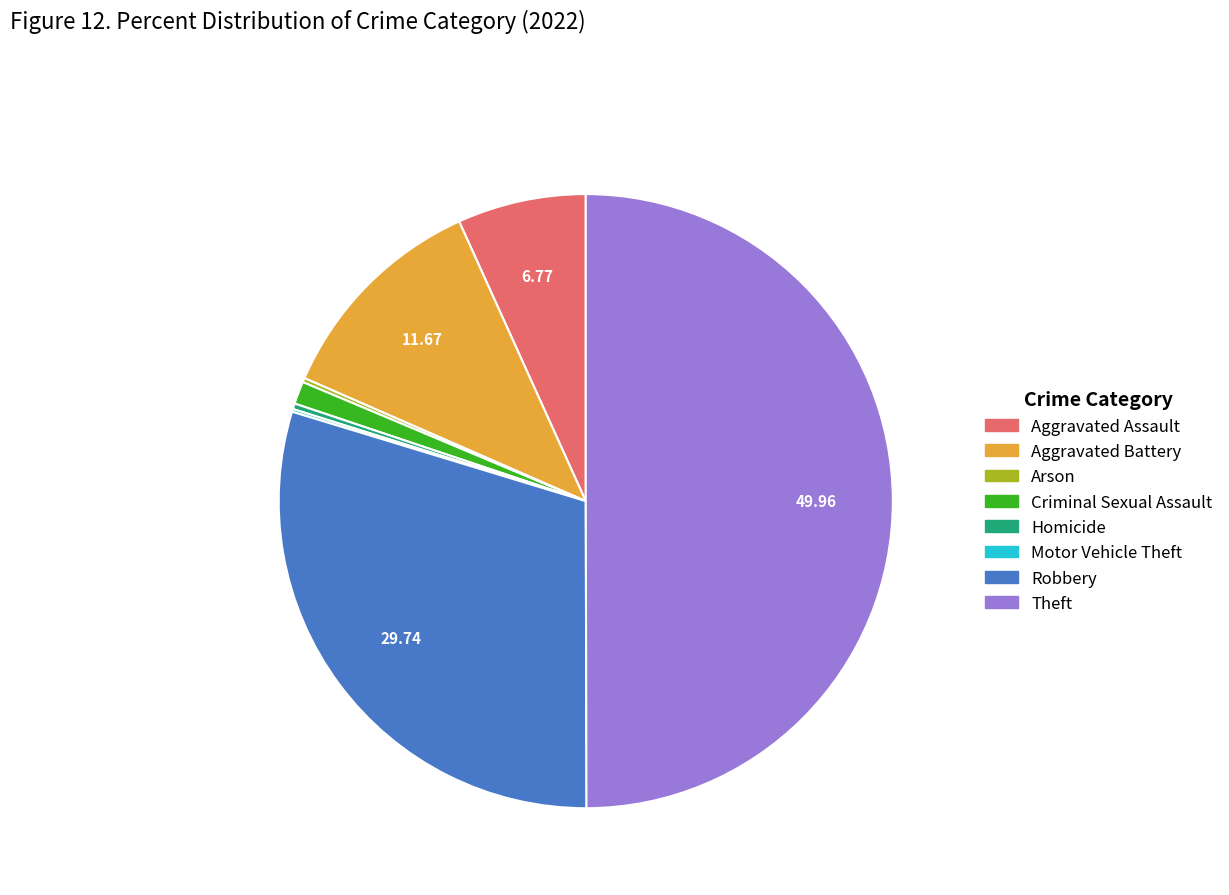

What is the largest slice in the pie chart?

Theft